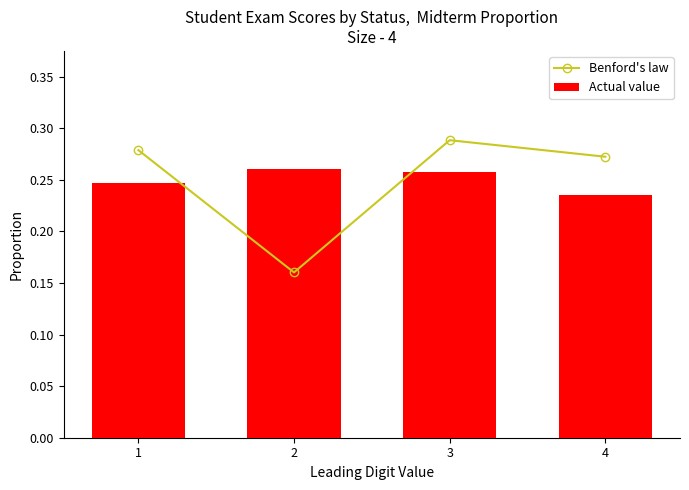

Rank the series at 4 from lowest to highest value.

Actual value, Benford's law